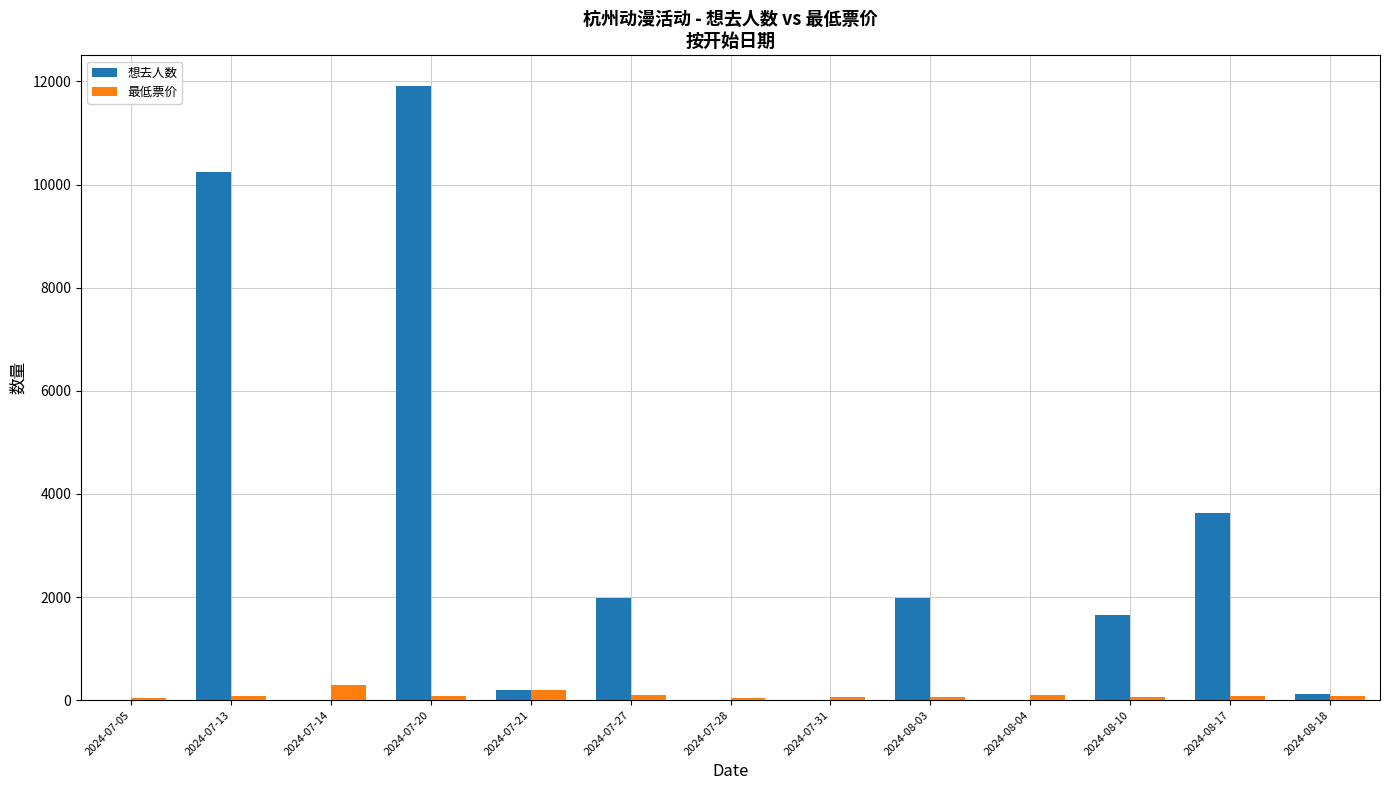

Which series has the largest total across all categories?

想去人数